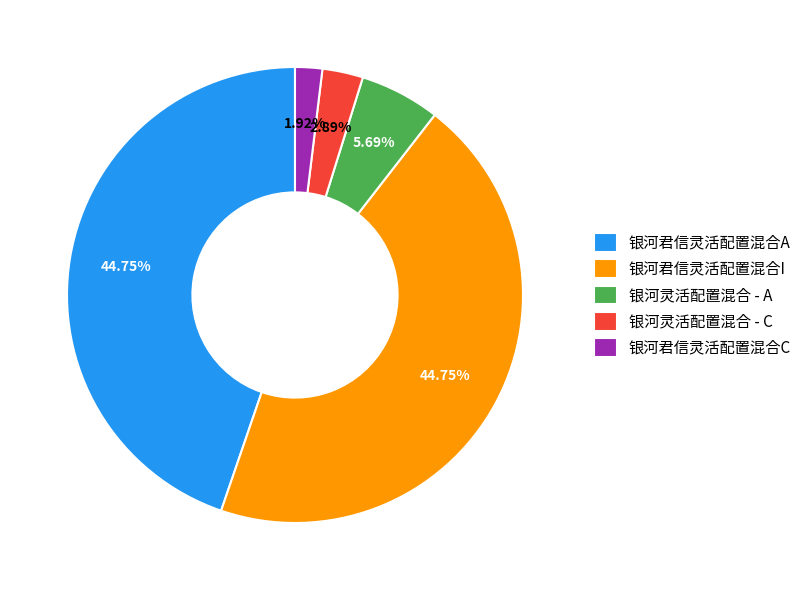

What percentage is the 银河灵活配置混合 - C slice, to the nearest percent?

3%